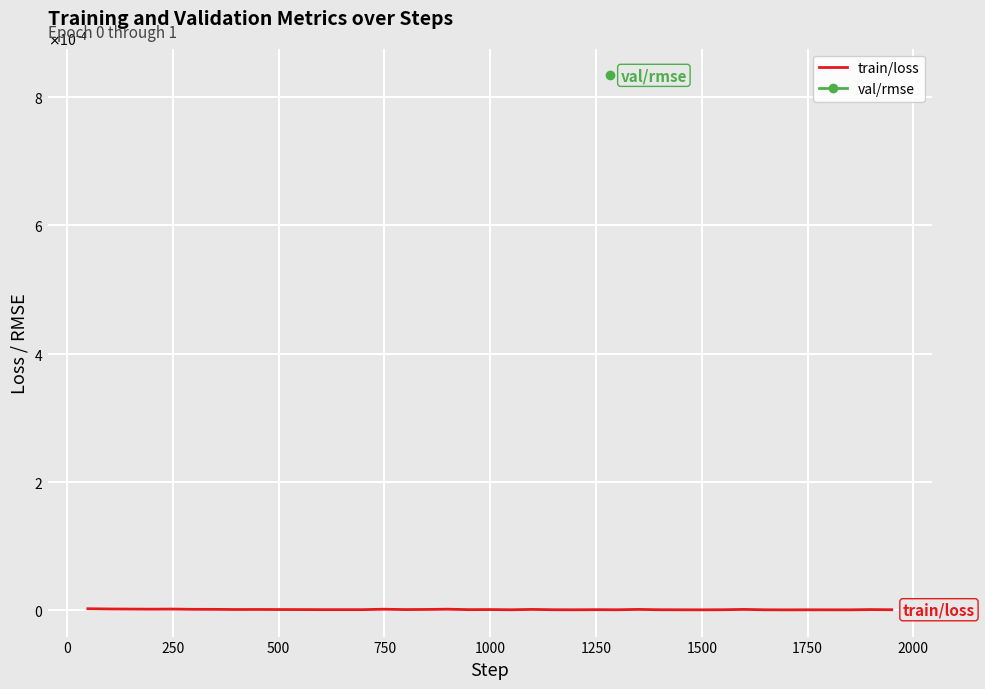

The chart shows a value of 0.0 at 12. True or false?

False